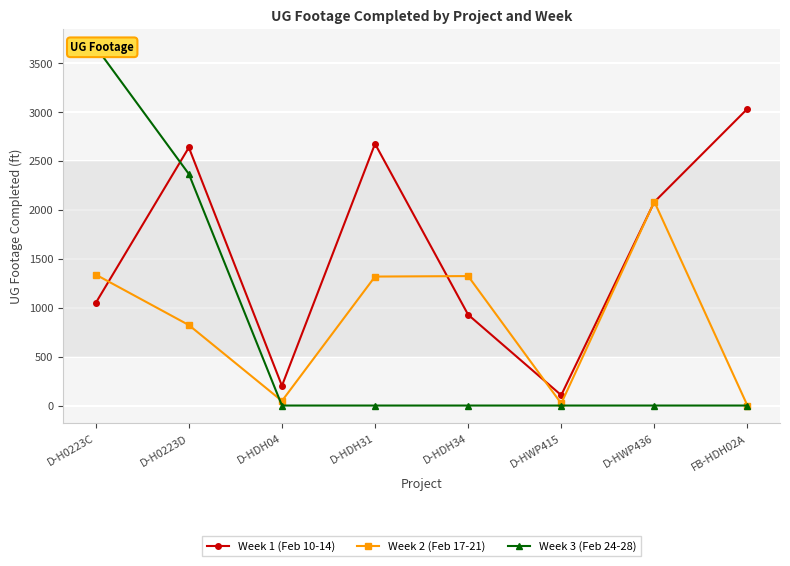

What is the difference between the maximum and minimum values in the Week 3 (Feb 24-28) series?

3668